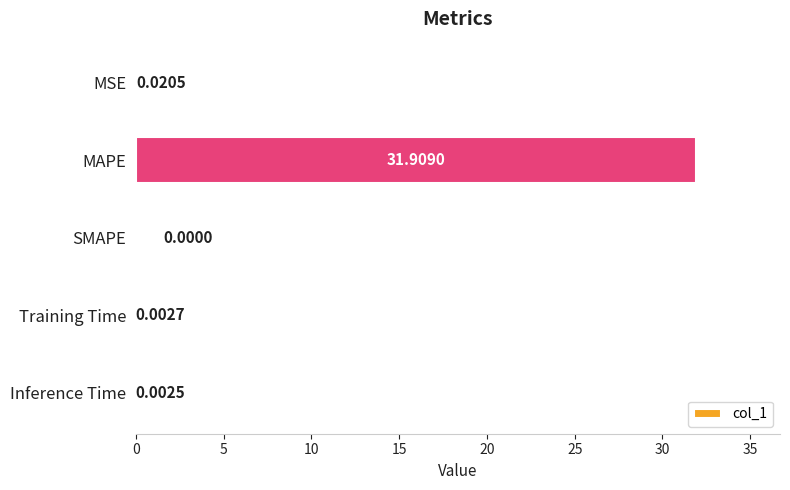

What is the sum of all values?

31.9